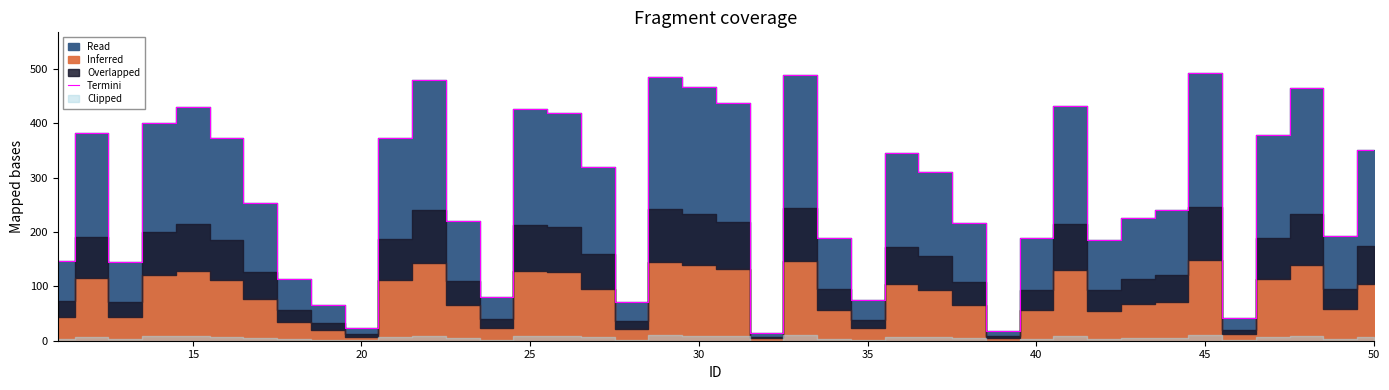

Reading left to right, transcribe all the data shown in this chart.

147	382	144	401	429	372	254	114	66	24	373	479	220	80	426	419	320	72	485	467	437	15	489	189	75	345	310	217	18	188	431	185	226	240	493	41	379	465	192	350